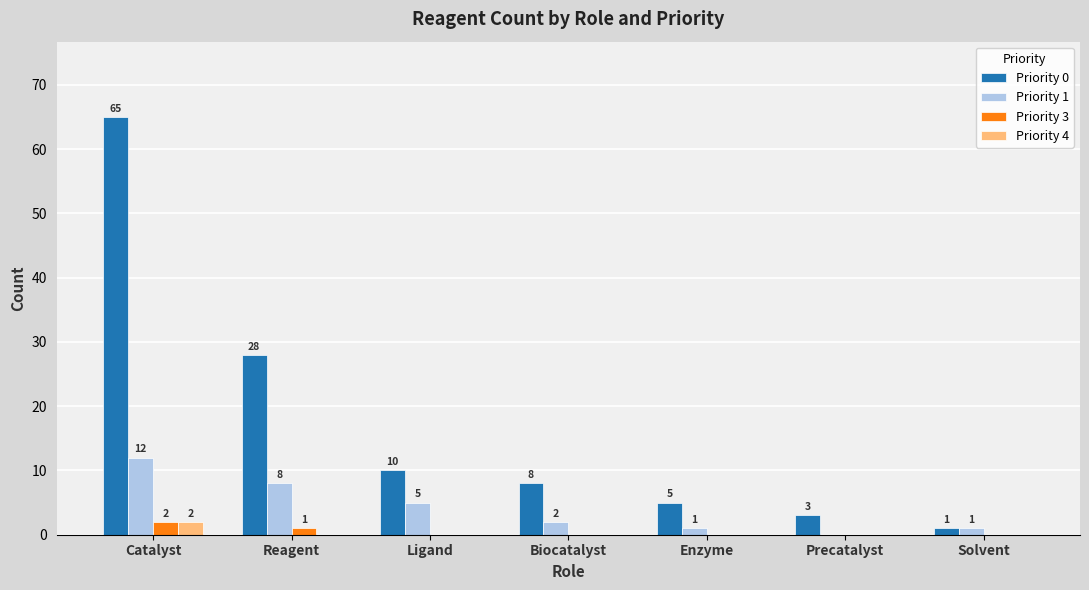

Reading left to right, what are all the values shown in this chart?

Priority 0: 65	28	10	8	5	3	1
Priority 1: 12	8	5	2	1	0	1
Priority 3: 2	1	0	0	0	0	0
Priority 4: 2	0	0	0	0	0	0